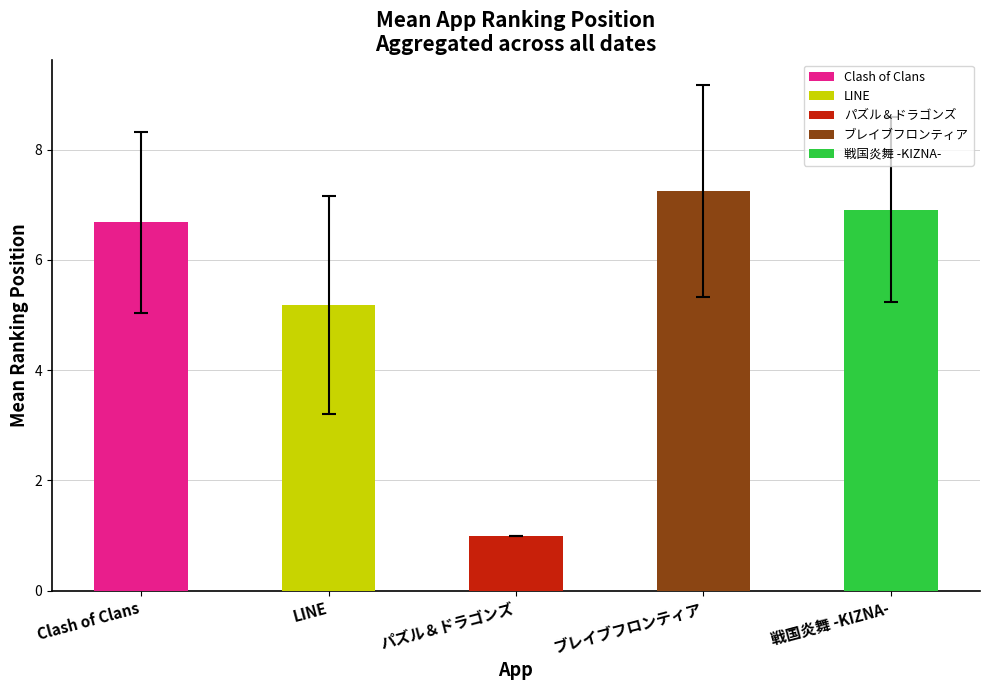

What is the change in value from ブレイブフロンティア to 戦国炎舞 -KIZNA-?

-0.3